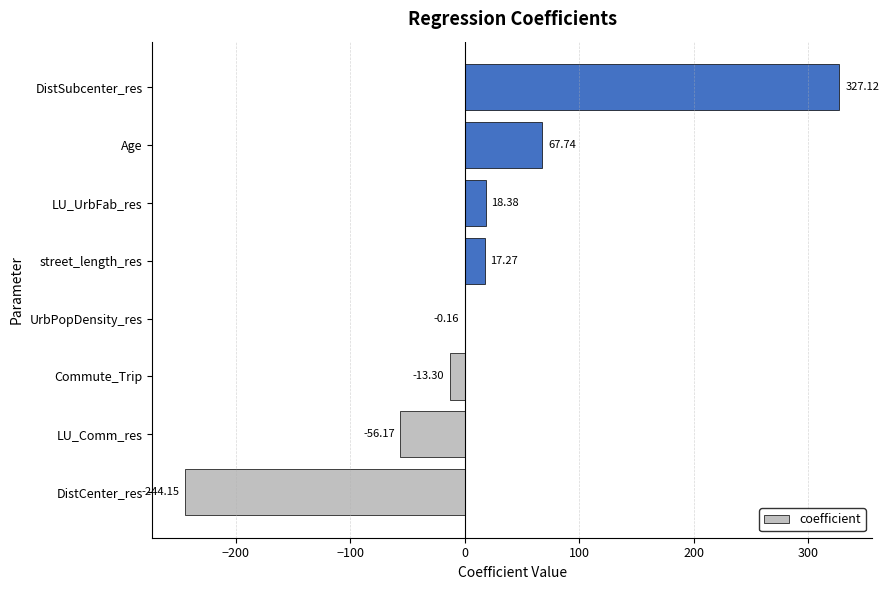

What is the sum of all values?

116.7